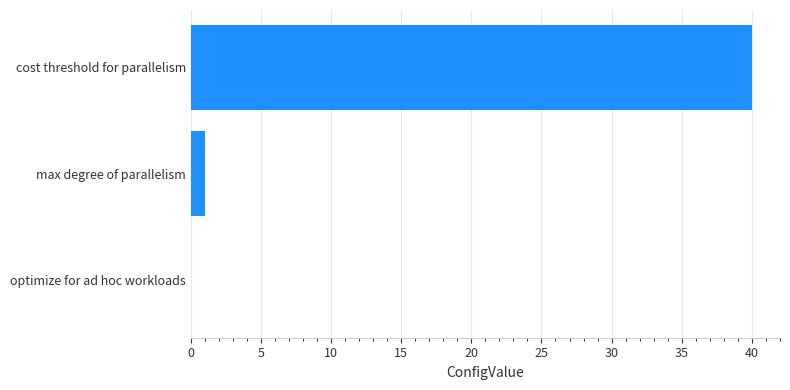

The value at max degree of parallelism is 1. True or false?

True